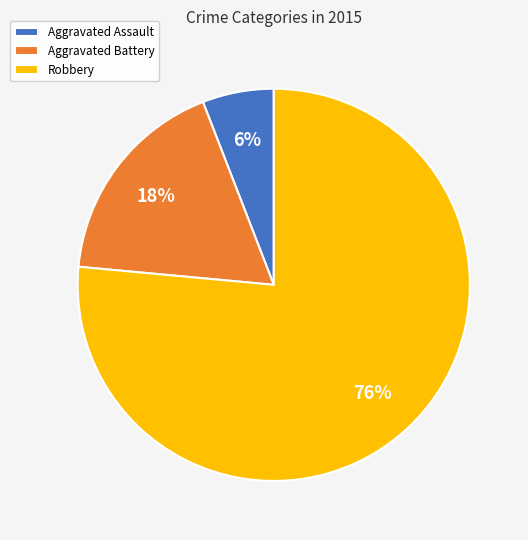

Which slice represents more than half of the pie?

Robbery